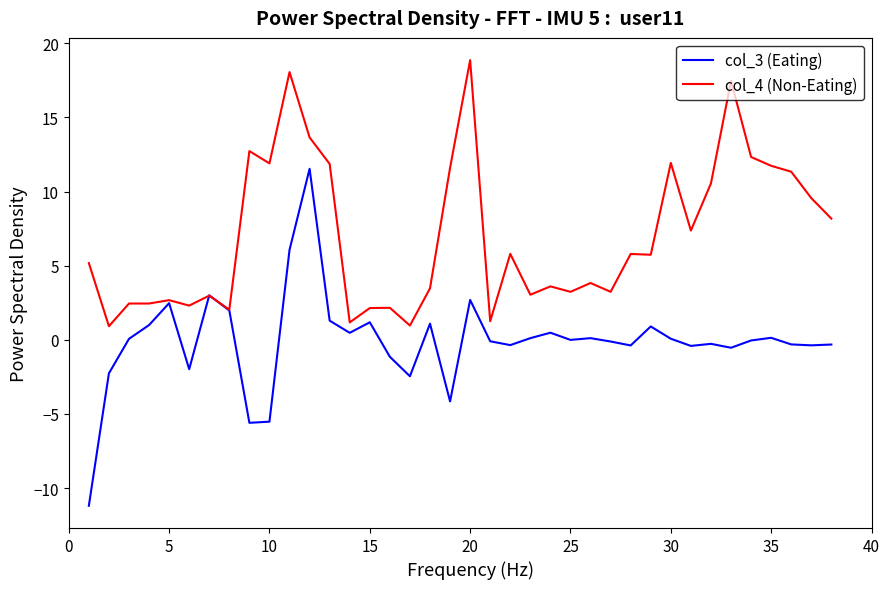

Which series has the widest spread of values?

col_3 (Eating)